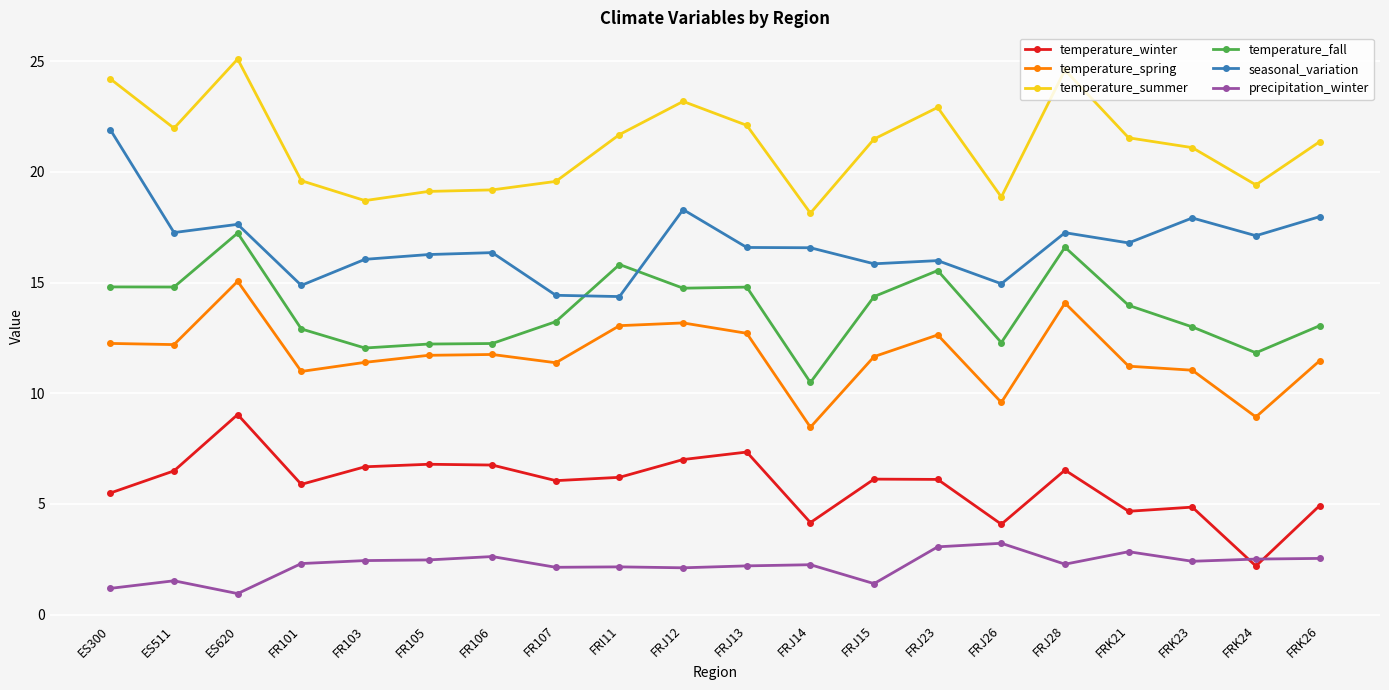

At how many categories does at least one series exceed 16?

20